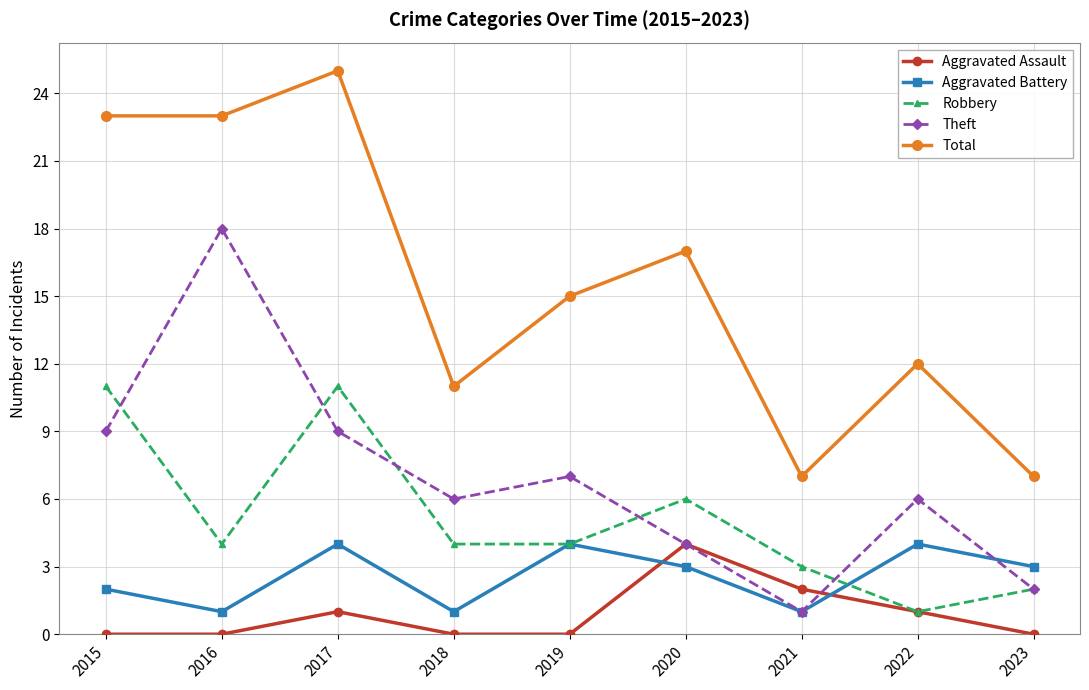

Which series has the widest spread of values?

Total